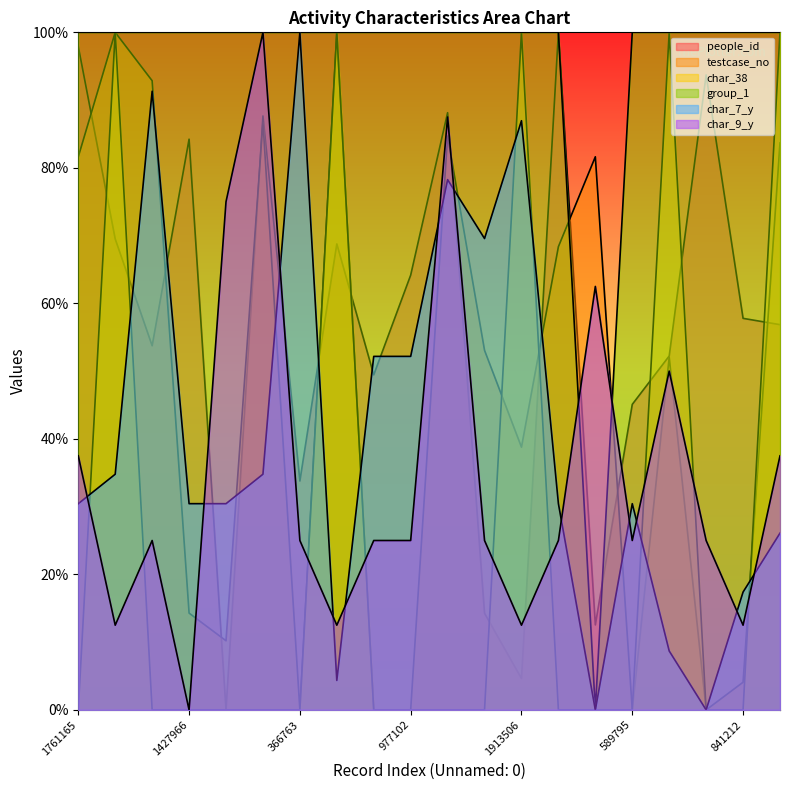

Which label corresponds to the smallest value in the chart?

1747045